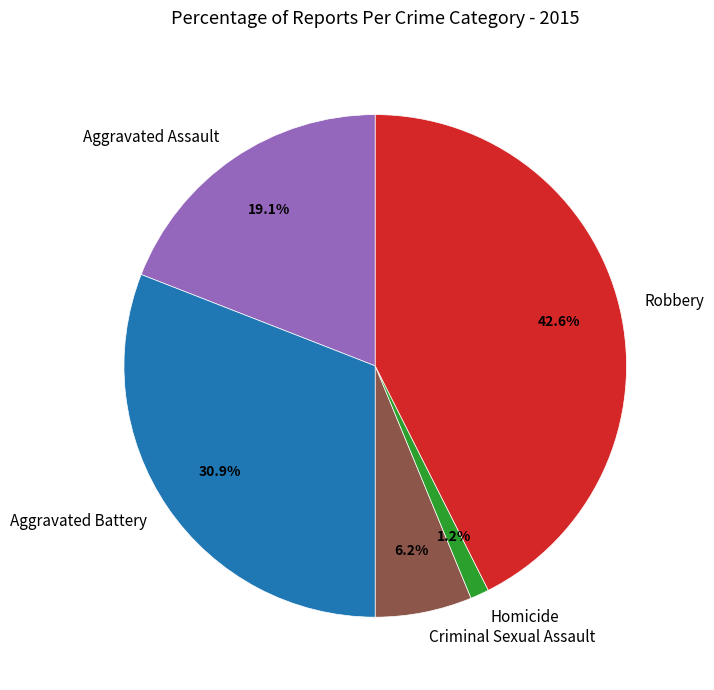

How many slices are in this pie chart?

5